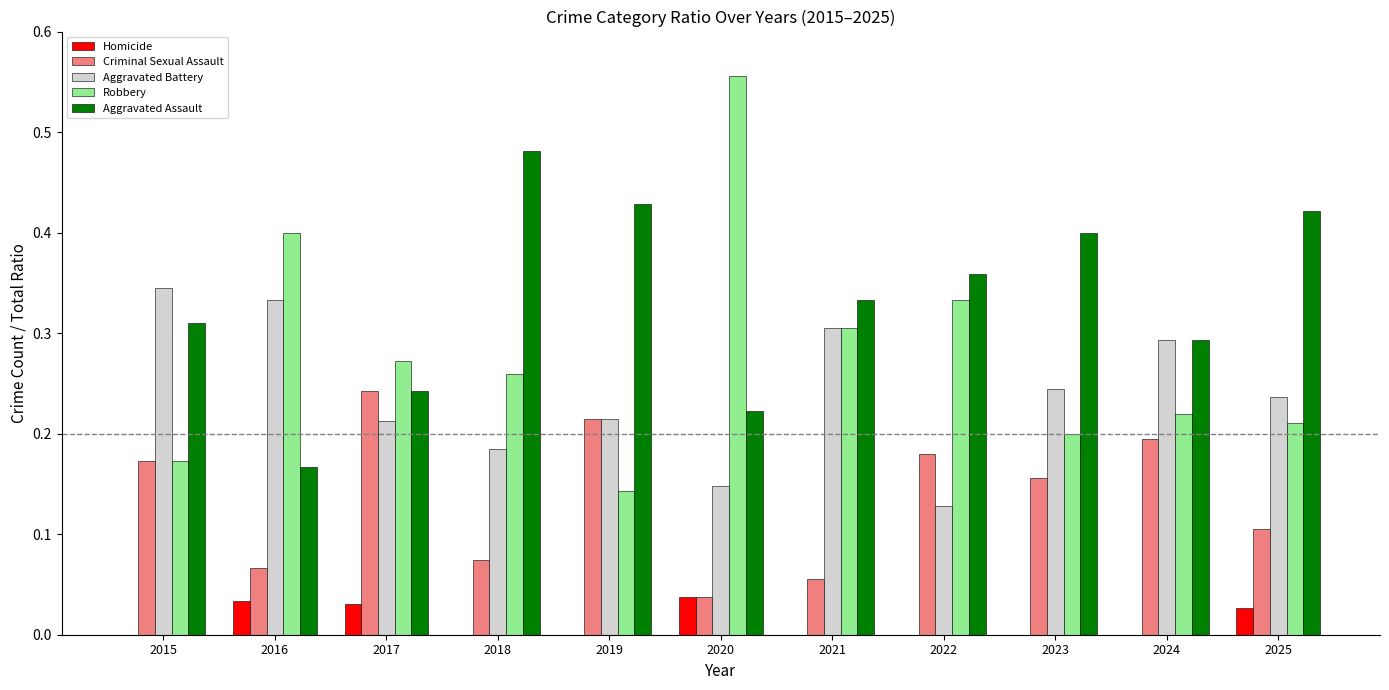

Which label corresponds to the largest value in the chart?

2020